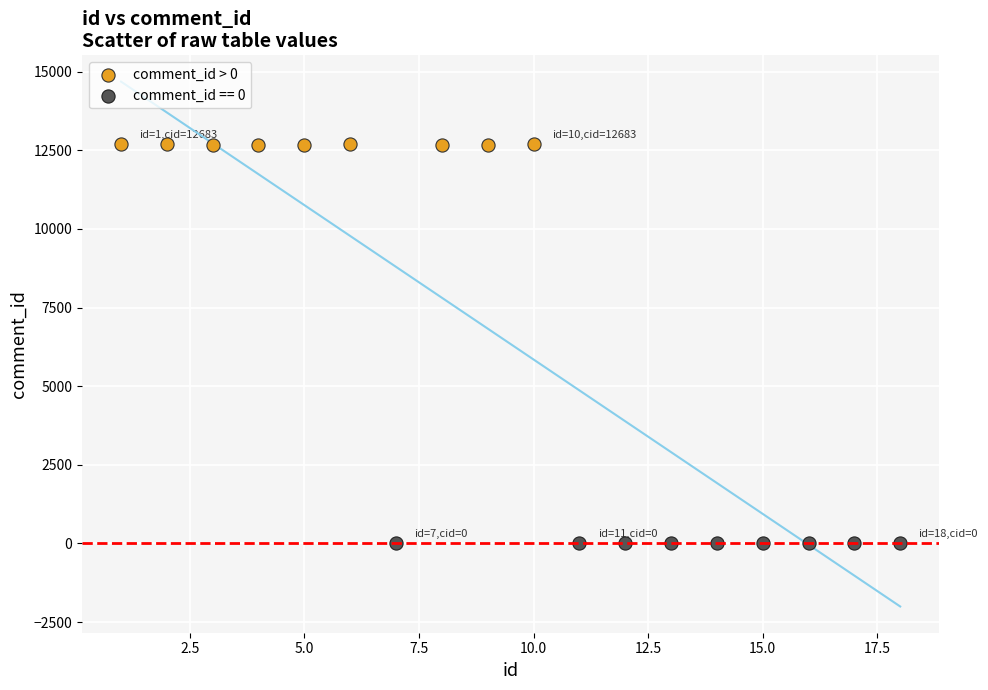

Which series reaches the maximum Y coordinate?

comment_id > 0